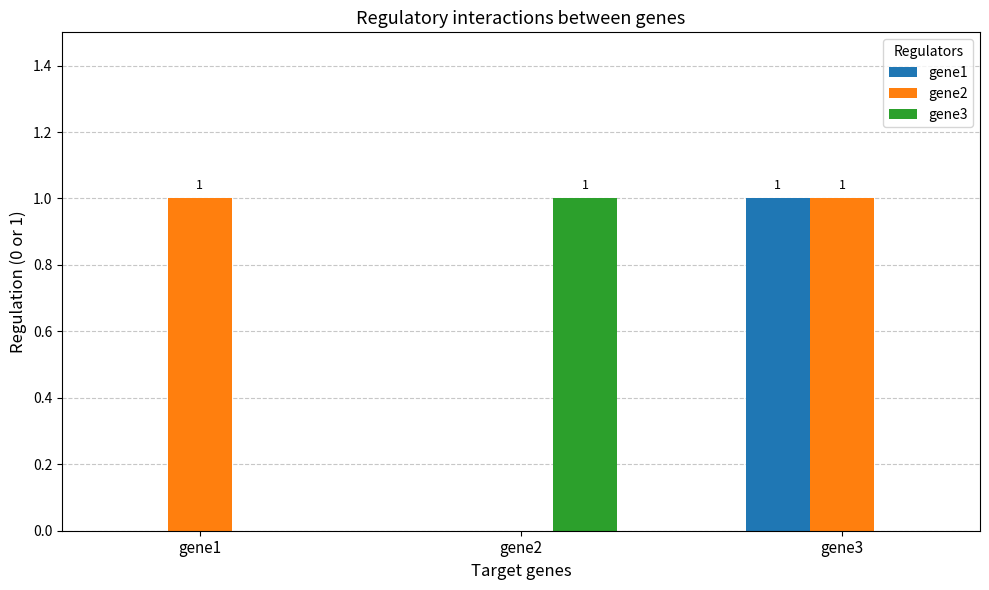

Which series has the largest total across all categories?

gene2